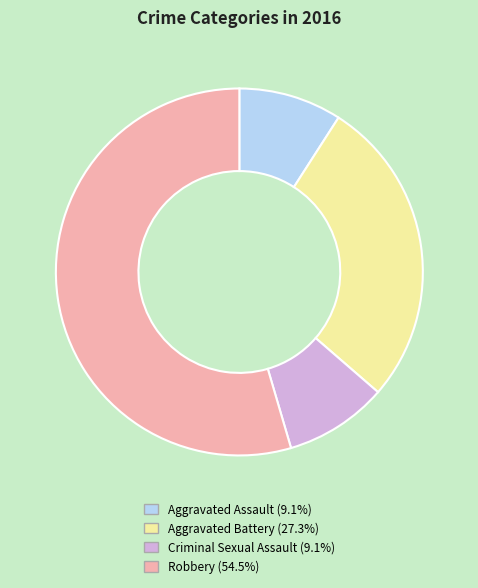

Combined, do Robbery and Aggravated Battery account for over 50%?

Yes